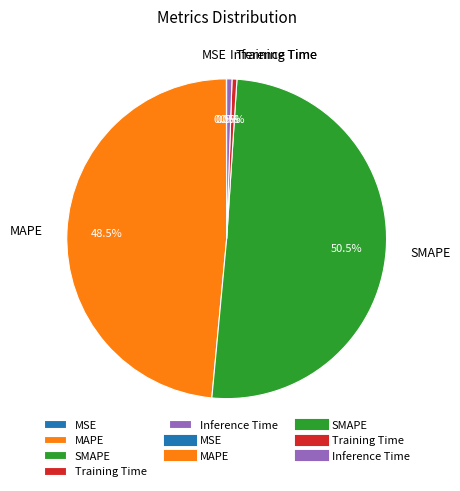

How much of the chart is everything except Inference Time?

99.5%